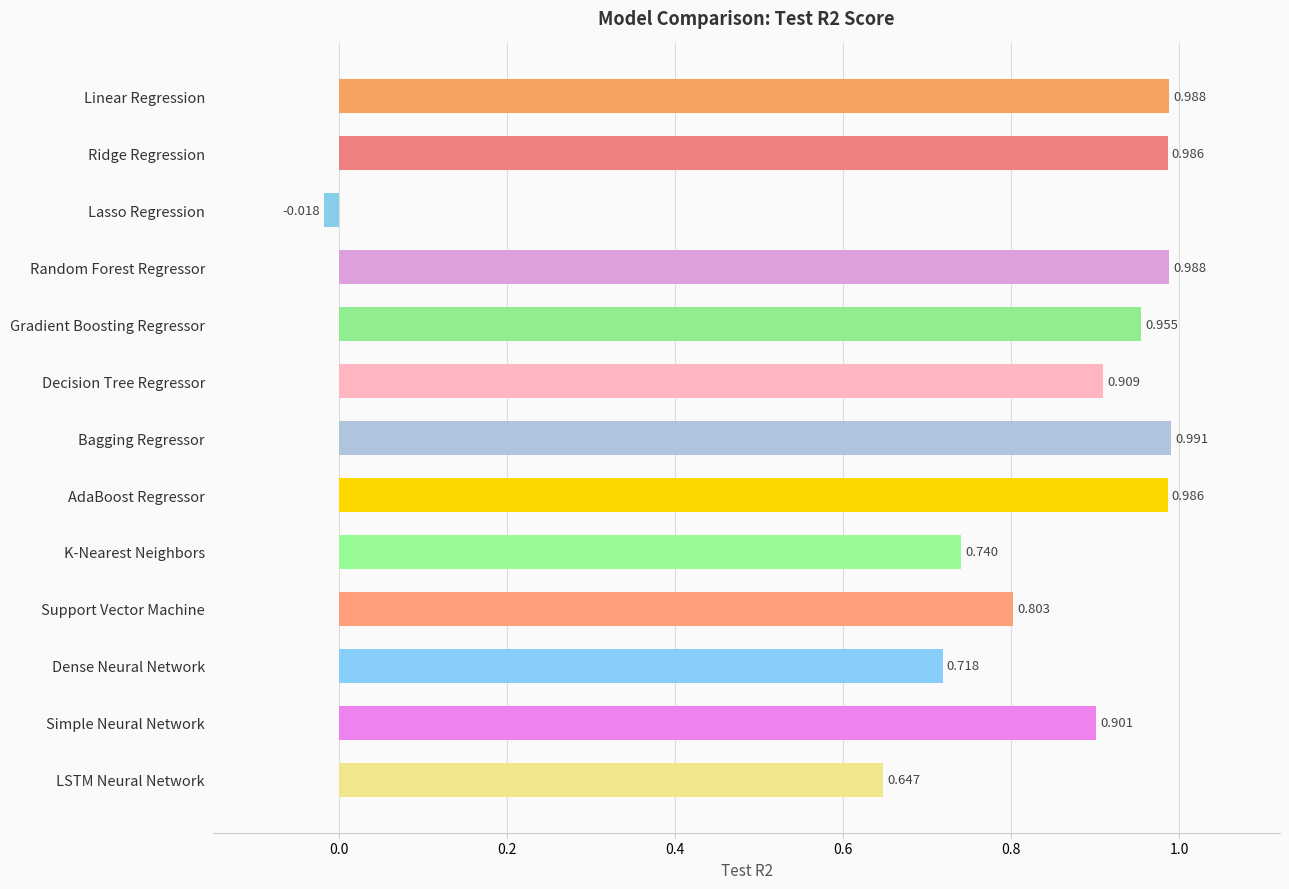

Which label corresponds to the smallest value in the chart?

Lasso Regression